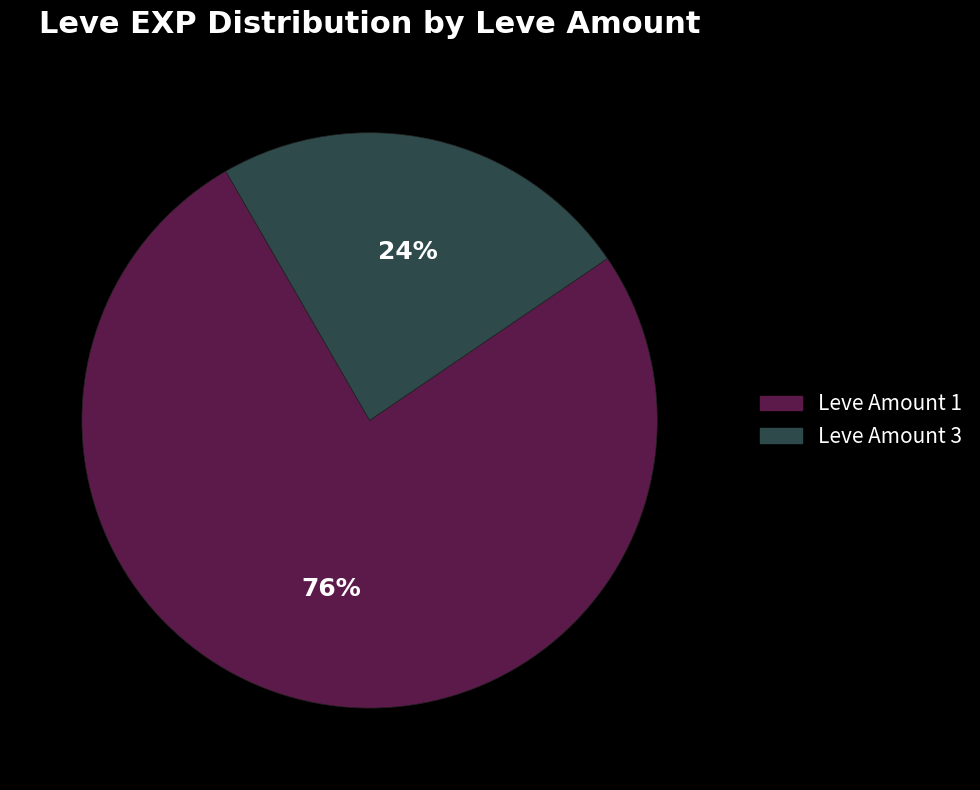

How many segments does this pie chart have?

2